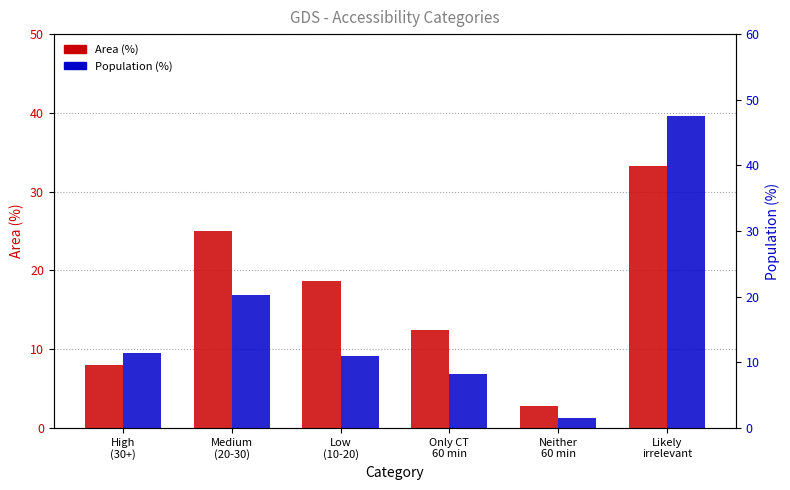

Reading left to right, extract all data points from this chart.

Area (%): 8.0	25.0	18.7	12.4	2.8	33.2
Population (%): 11.4	20.3	11.0	8.3	1.6	47.5